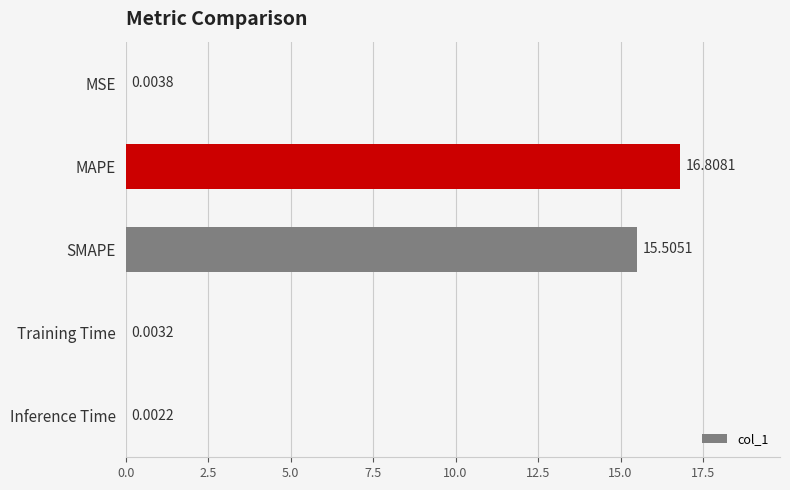

At which label is the value closest to 8?

SMAPE